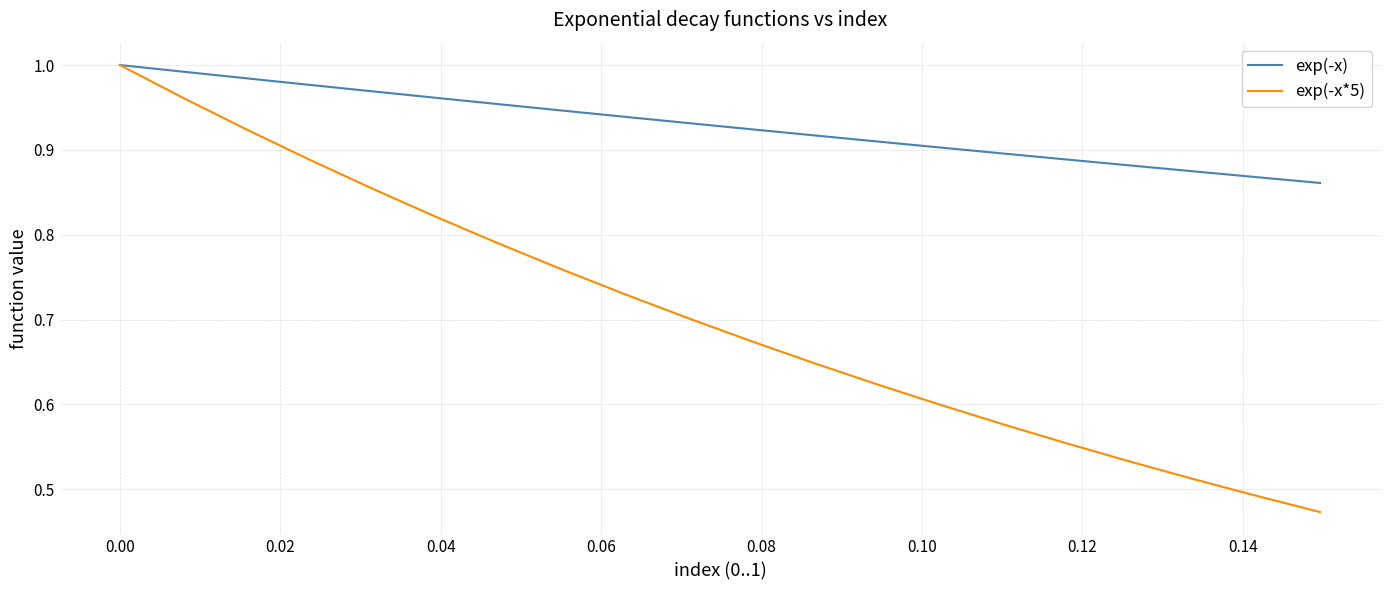

Which series has the largest range (max minus min)?

exp(-x*5)